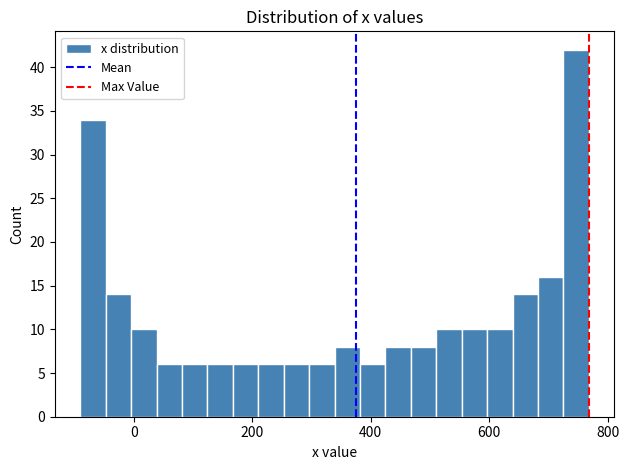

Read against the x-axis, roughly where is the centre of the tallest bar?

740